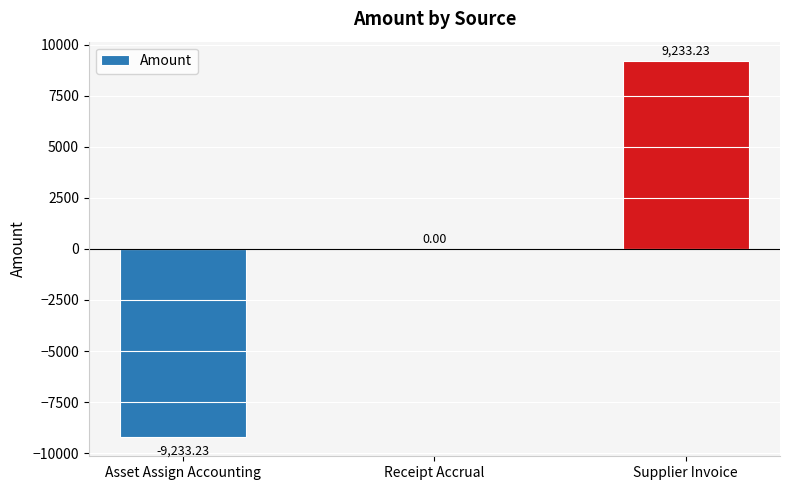

The value at Supplier Invoice is 3368.2. True or false?

False